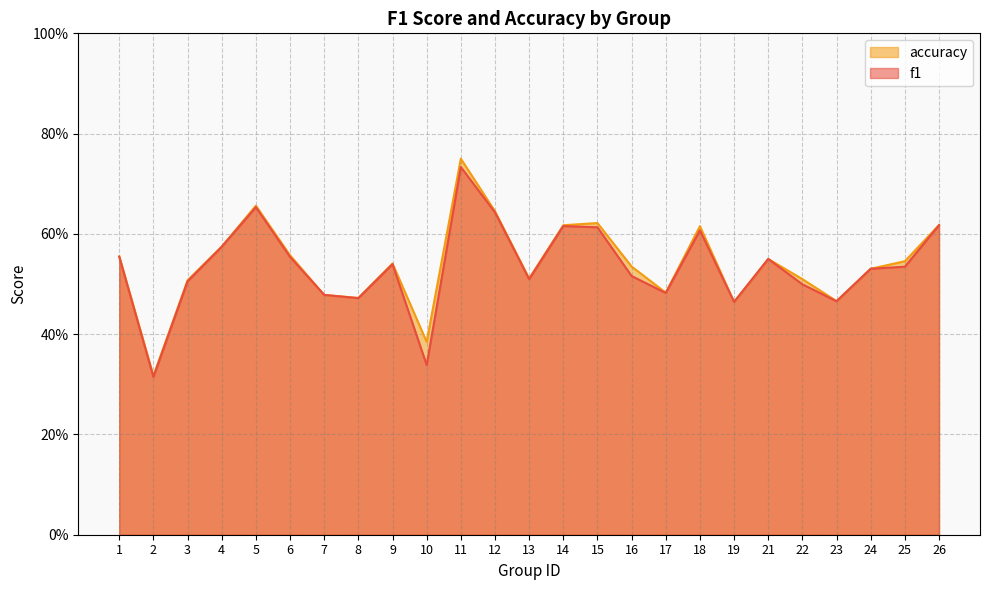

Is it true that f1 equals 0.7 at 11?

True